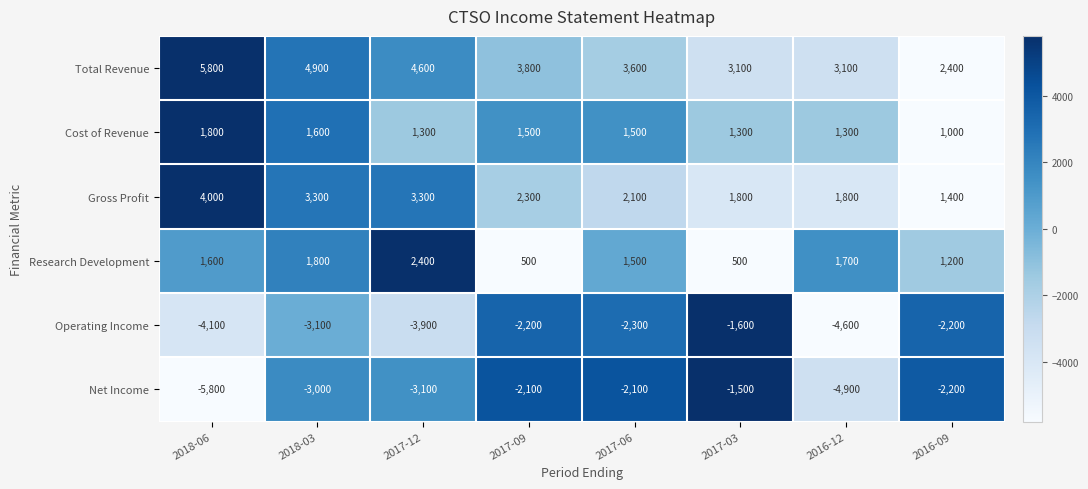

At which category does the chart reach its minimum across all series?

2018-06